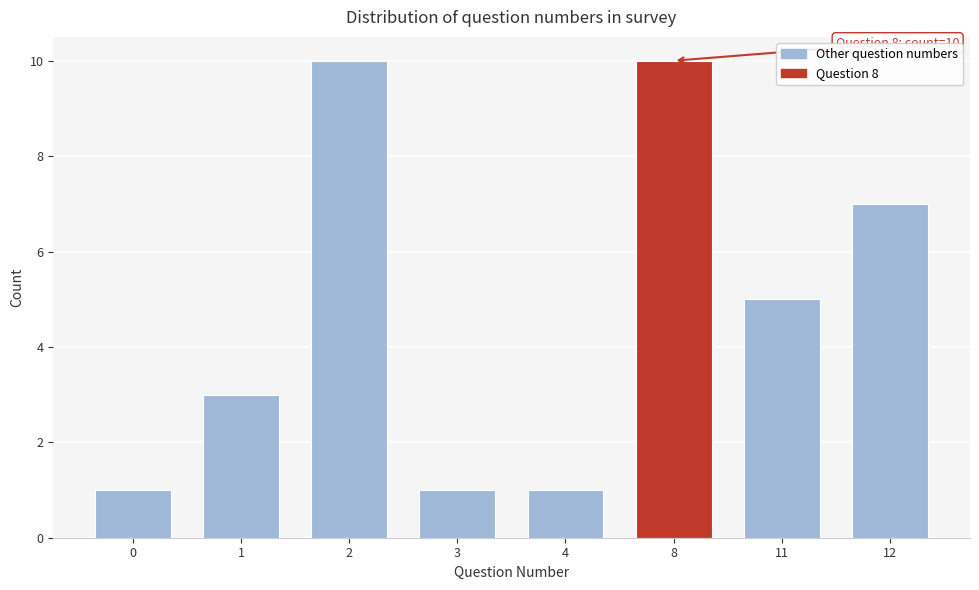

Reading left to right, list all the values displayed in this chart.

0=1	1=3	2=10	3=1	4=1	8=10	11=5	12=7